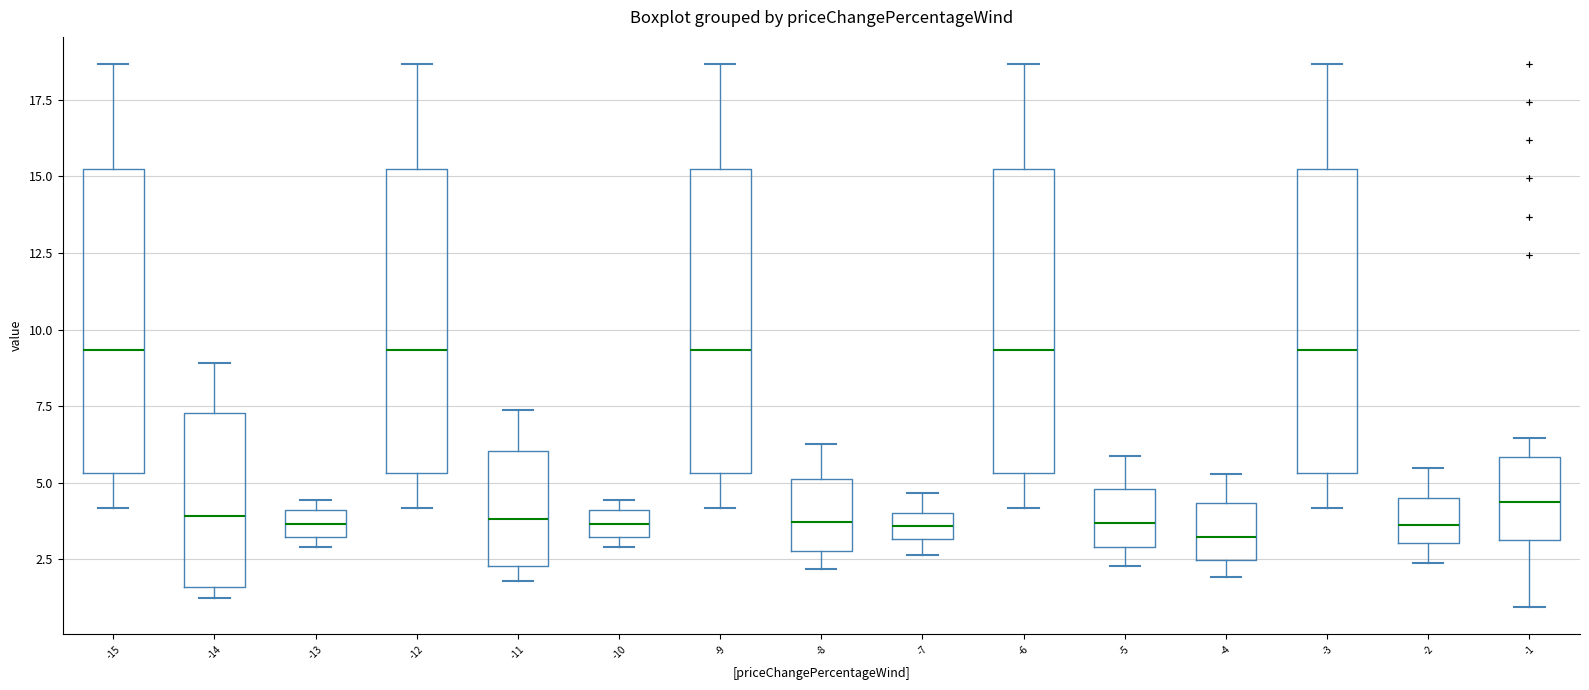

Reading left to right, read every box against the y-axis: the position of its median line, the range the box covers, and the ends of its whiskers. The values are not printed on the chart, so give them approximately, as read against the axis.

-15: median 9.5, box 5.5 to 15.0, whiskers 4.0 to 18.5
-14: median 4.0, box 1.5 to 7.5, whiskers 1.5 (just below the box's lower edge) to 9.0
-13: median 3.5, box 3.0 to 4.0, whiskers 3.0 (just below the box's lower edge) to 4.5
-12: median 9.5, box 5.5 to 15.0, whiskers 4.0 to 18.5
-11: median 4.0, box 2.5 to 6.0, whiskers 2.0 to 7.5
-10: median 3.5, box 3.0 to 4.0, whiskers 3.0 (just below the box's lower edge) to 4.5
-9: median 9.5, box 5.5 to 15.0, whiskers 4.0 to 18.5
-8: median 3.5, box 3.0 to 5.0, whiskers 2.0 to 6.5
-7: median 3.5, box 3.0 to 4.0, whiskers 2.5 to 4.5
-6: median 9.5, box 5.5 to 15.0, whiskers 4.0 to 18.5
-5: median 3.5, box 3.0 to 5.0, whiskers 2.5 to 6.0
-4: median 3.0, box 2.5 to 4.5, whiskers 2.0 to 5.5
-3: median 9.5, box 5.5 to 15.0, whiskers 4.0 to 18.5
-2: median 3.5, box 3.0 to 4.5, whiskers 2.5 to 5.5
-1: median 4.5, box 3.0 to 6.0, whiskers 1.0 to 6.5